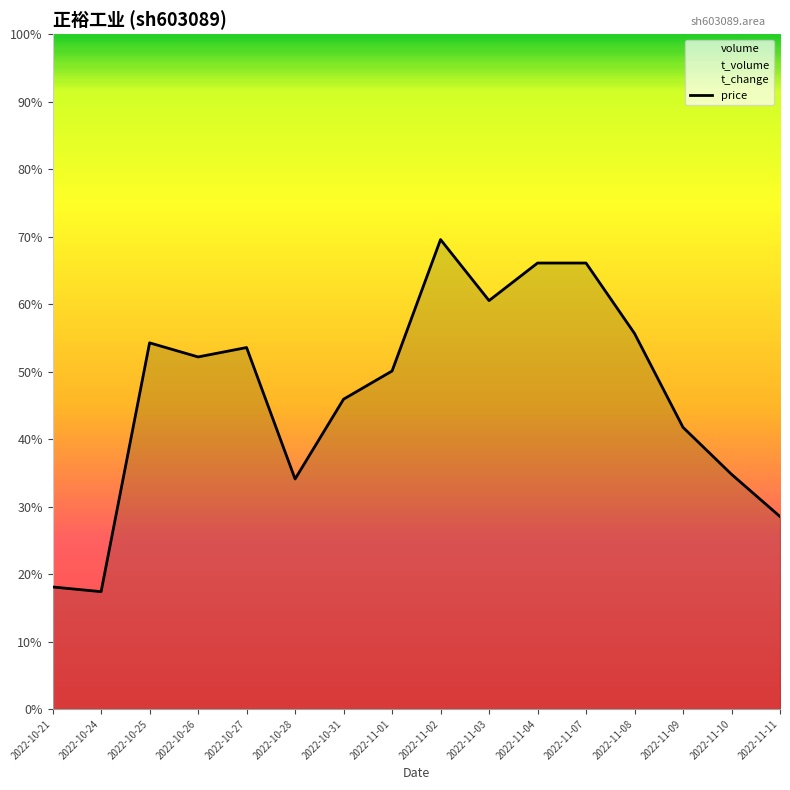

How many data points are less than 56277?

8